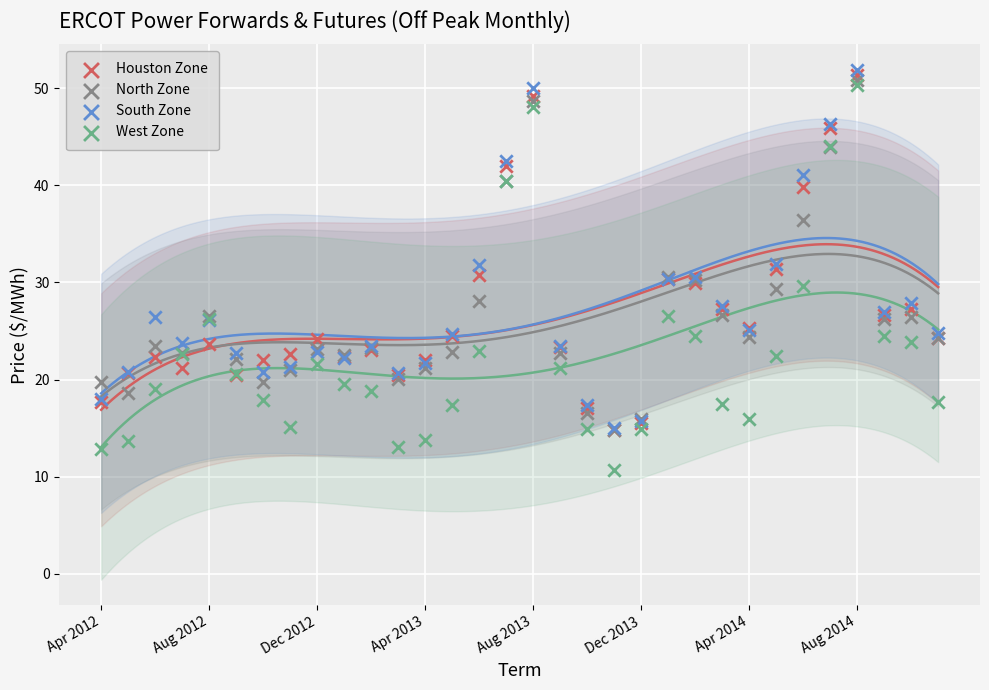

Which series has the largest Y range (max minus min)?

West Zone